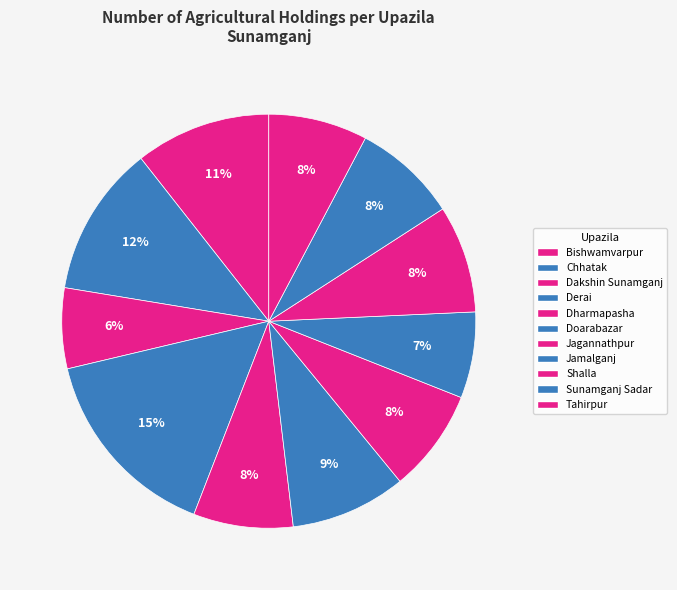

How much of the chart is everything except Doarabazar?

91.0%